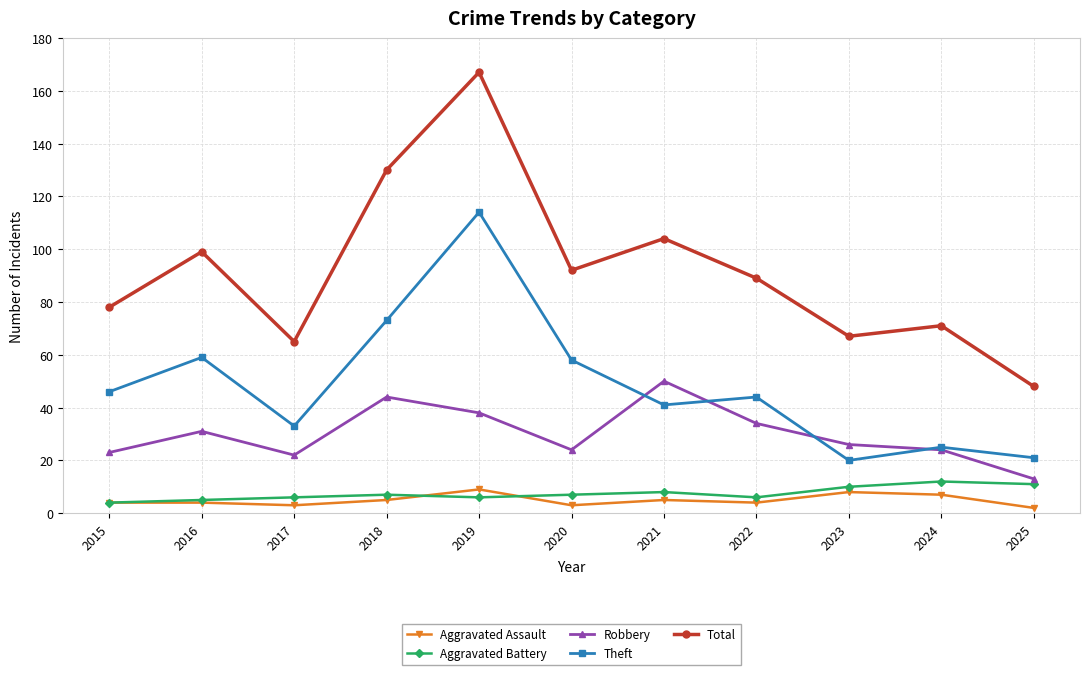

The value of Total at 2025 is 48. True or false?

True